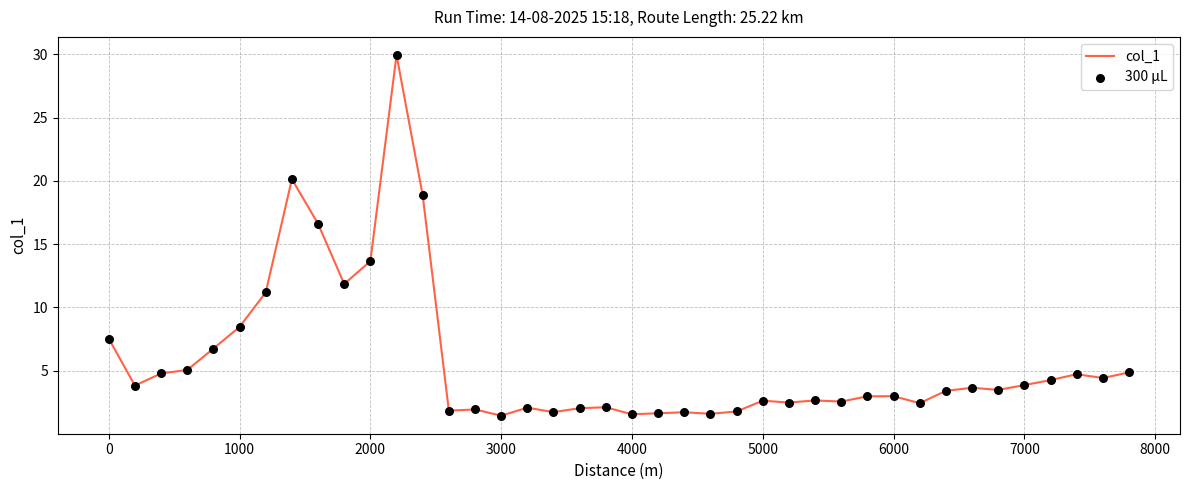

What is the difference between the maximum and minimum values?

28.5